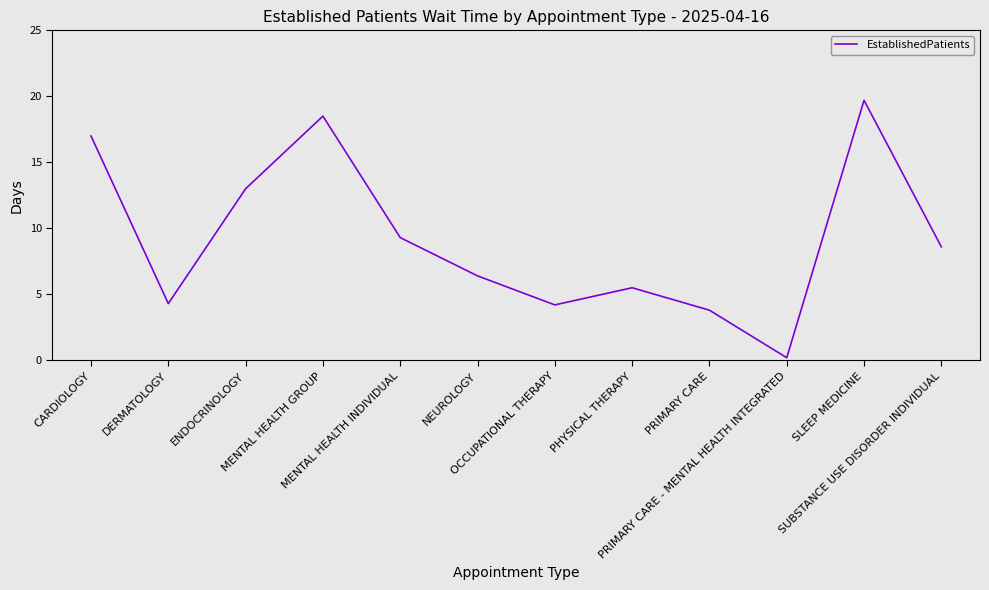

What is the ratio of the value at PHYSICAL THERAPY to the value at OCCUPATIONAL THERAPY?

1.3